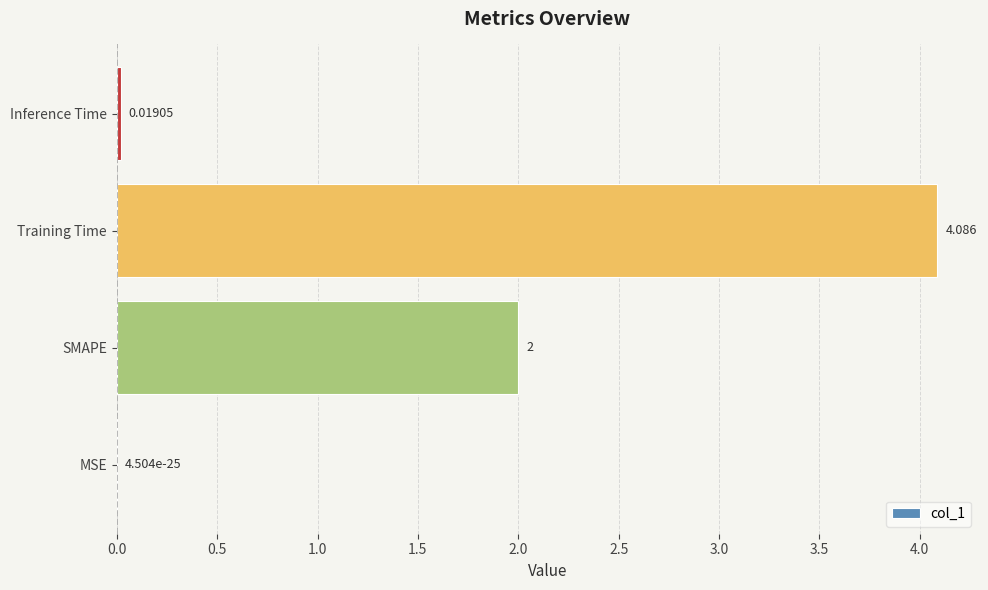

How many categories are shown in the chart?

4